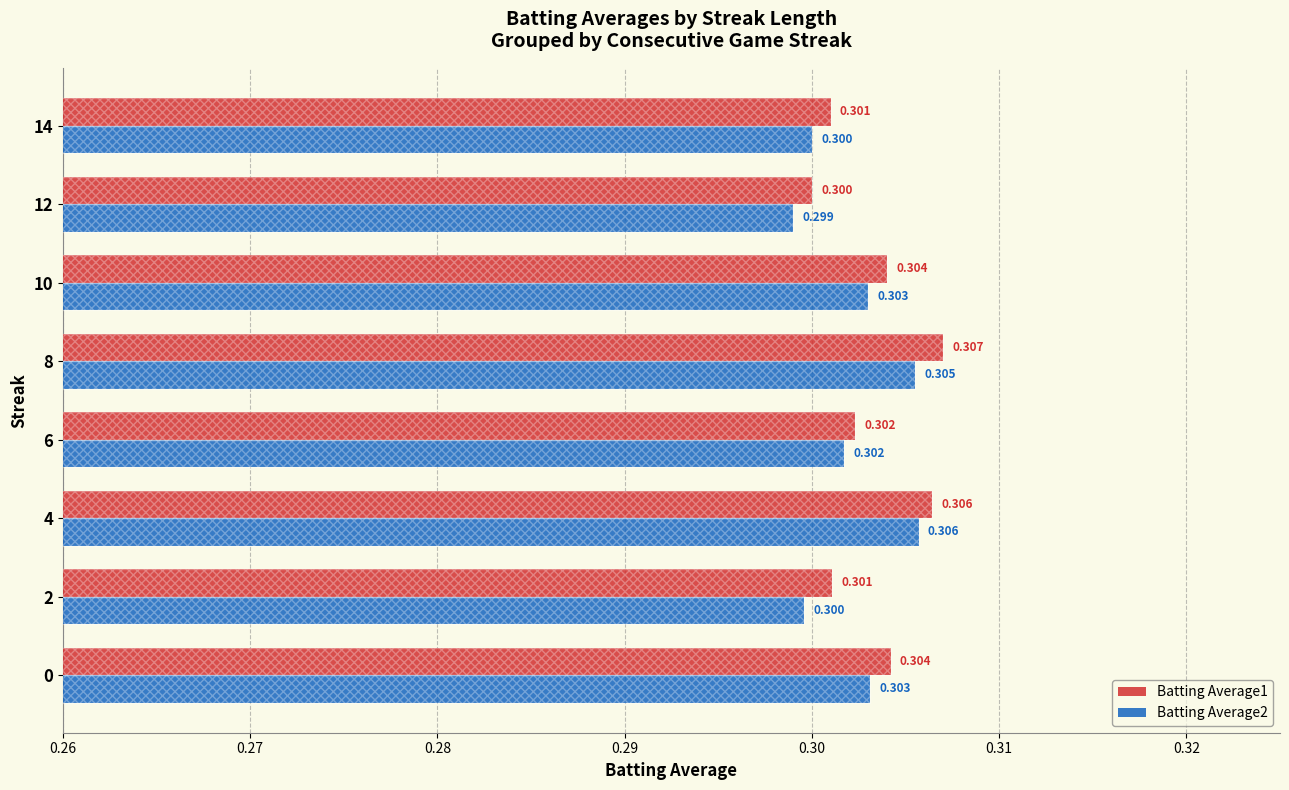

Which series changed the most between 6 and 14?

Batting Average2